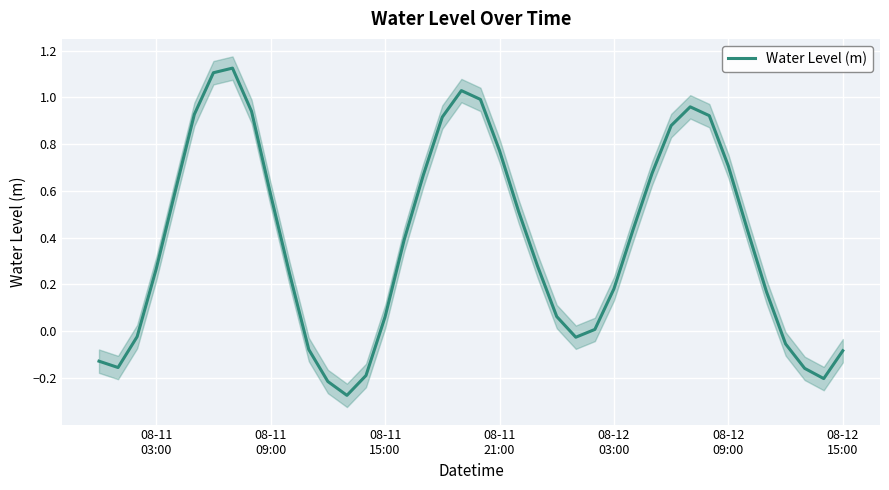

What is the difference between the maximum and second lowest values?

1.3